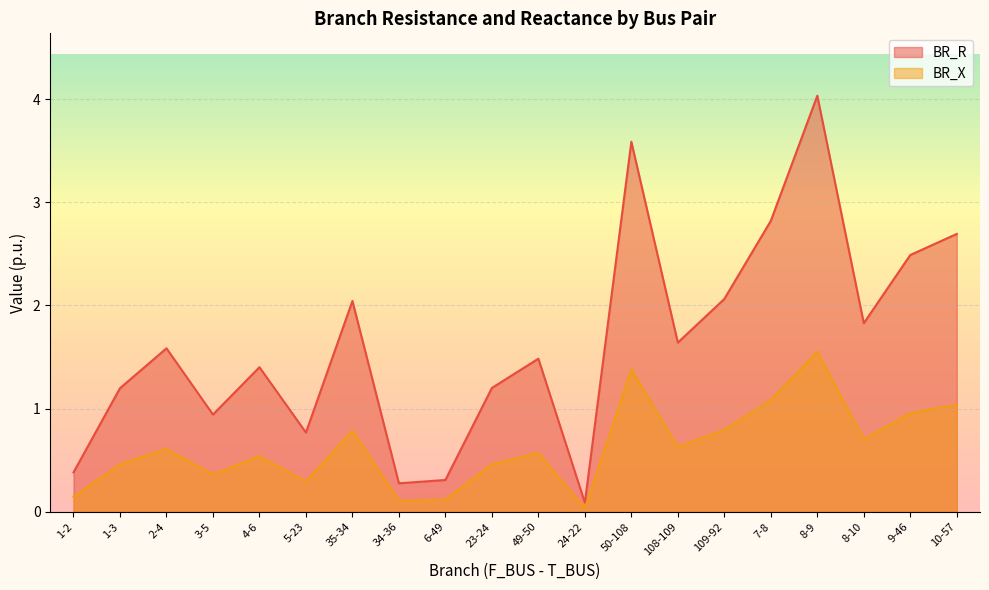

What position from the left is 35-34?

7